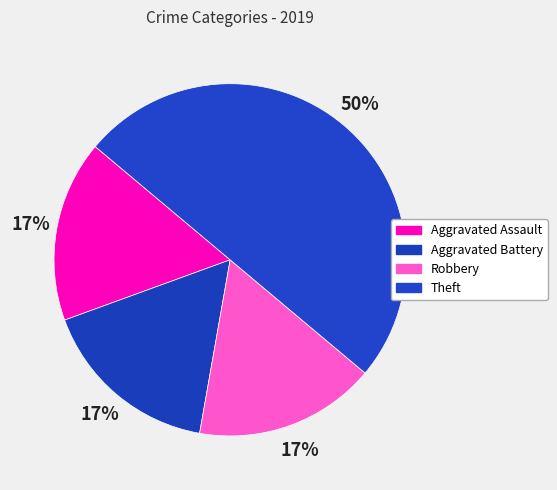

To the nearest percent, what is the difference between the largest and smallest slice percentages?

33%